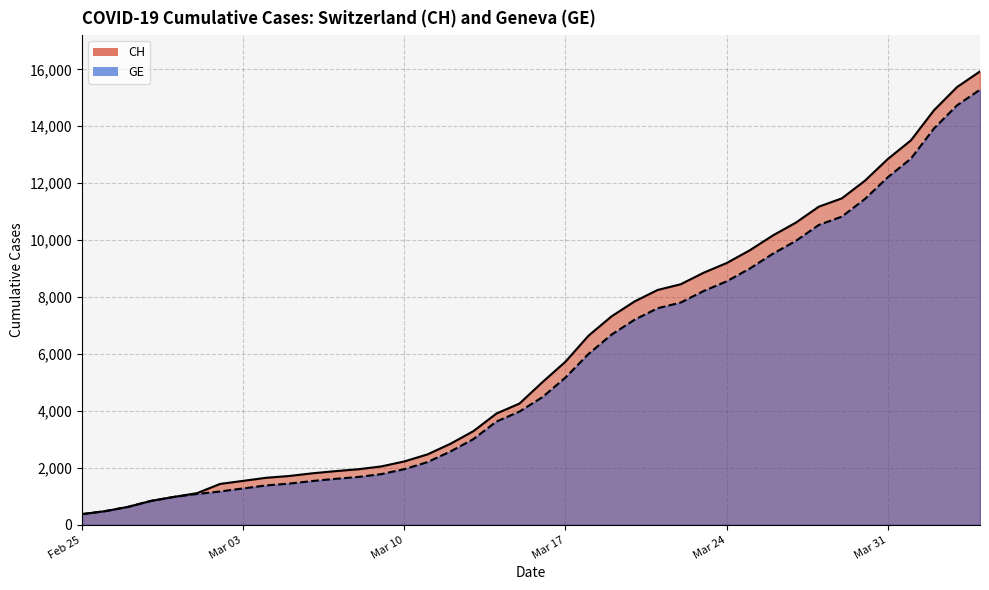

How many lines are shown in the chart?

2